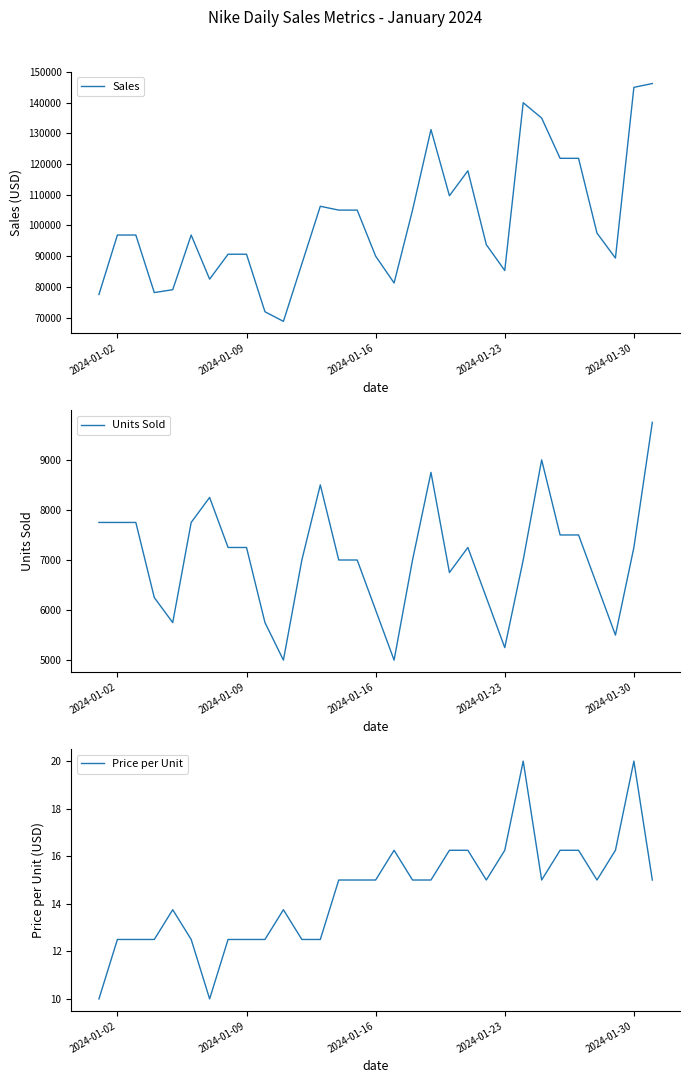

The value of Sales at 2024-01-16 is 90000.0. True or false?

True